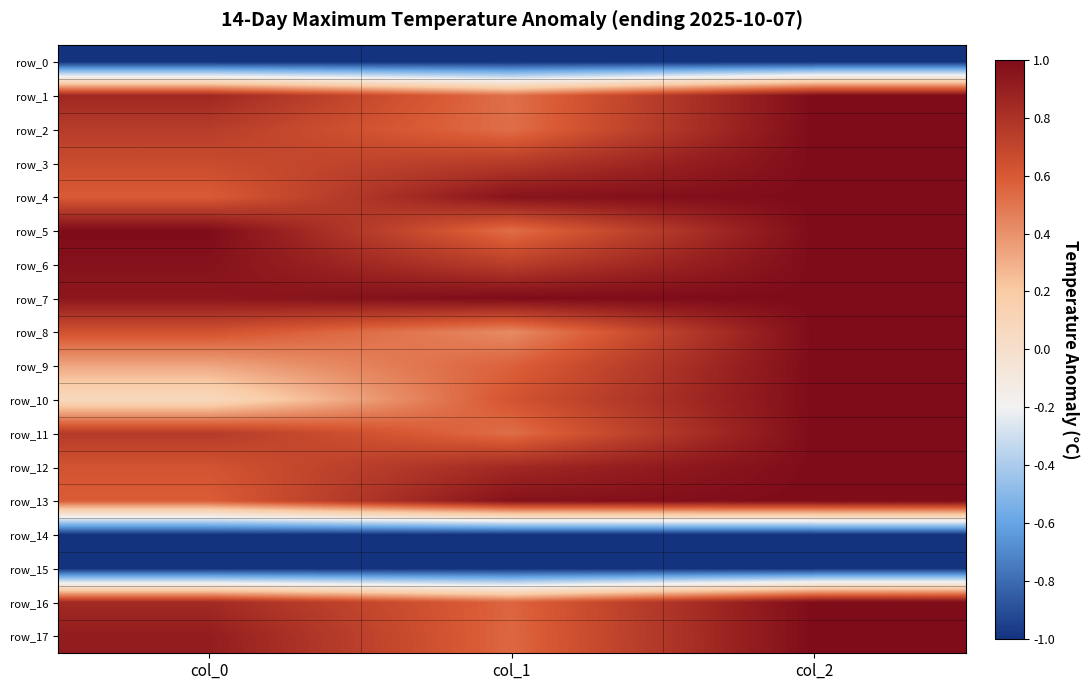

Reading left to right, list all the values displayed in this chart.

row_0: col_0=-1.0	col_1=-1.0	col_2=-1.0
row_1: col_0=0.9	col_1=0.5	col_2=1.0
row_2: col_0=0.7	col_1=0.5	col_2=1.0
row_3: col_0=0.7	col_1=0.8	col_2=1.0
row_4: col_0=0.6	col_1=1.0	col_2=1.0
row_5: col_0=1.0	col_1=0.5	col_2=1.0
row_6: col_0=1.0	col_1=0.7	col_2=1.0
row_7: col_0=0.9	col_1=1.0	col_2=1.0
row_8: col_0=0.6	col_1=0.4	col_2=1.0
row_9: col_0=0.3	col_1=0.6	col_2=1.0
row_10: col_0=0.1	col_1=0.6	col_2=1.0
row_11: col_0=0.8	col_1=0.5	col_2=1.0
row_12: col_0=0.6	col_1=0.8	col_2=1.0
row_13: col_0=0.6	col_1=1.0	col_2=1.0
row_14: col_0=-1.0	col_1=-1.0	col_2=-1.0
row_15: col_0=-1.0	col_1=-1.0	col_2=-1.0
row_16: col_0=0.8	col_1=0.6	col_2=1.0
row_17: col_0=0.9	col_1=0.5	col_2=1.0